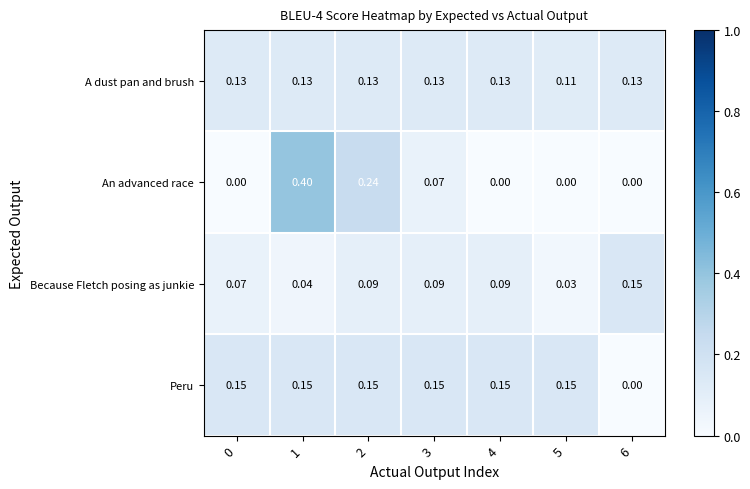

At which category is the sum across all series the highest?

1